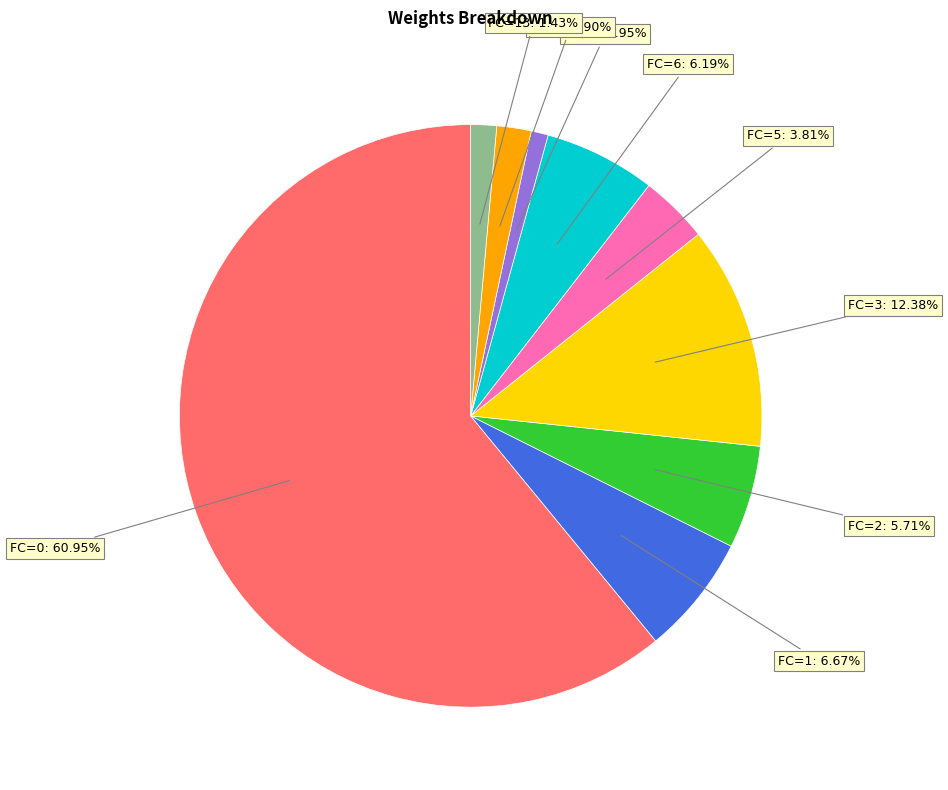

True or false: FC=9 accounts for 17% of the total.

False